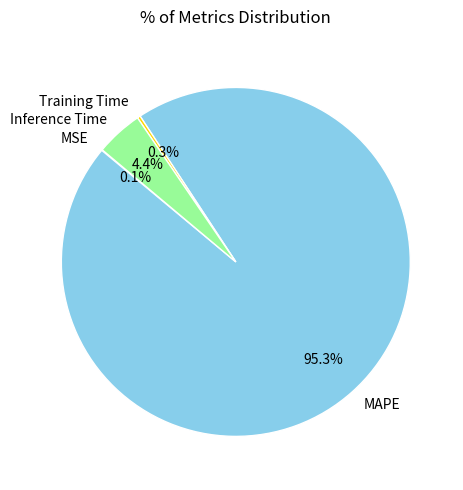

To the nearest percent, what percentage of the pie is MAPE?

95%